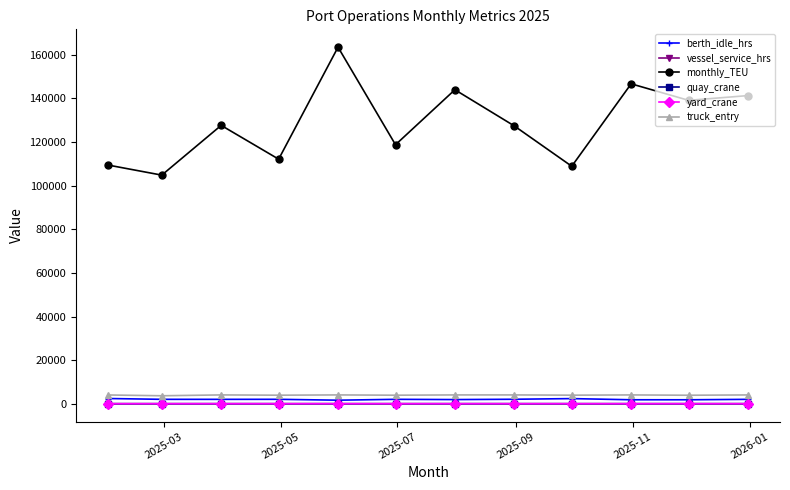

True or false: monthly_TEU and quay_crane intersect in this chart.

False